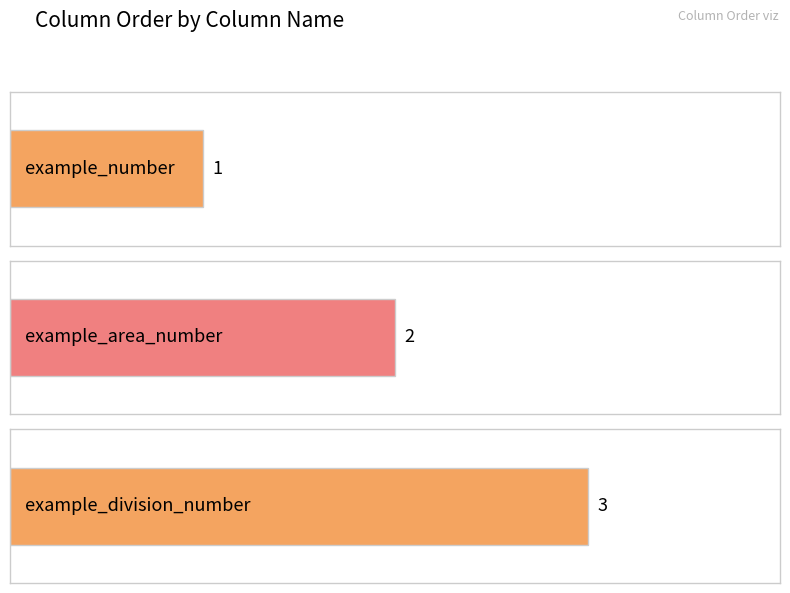

What is the maximum value shown in the chart?

3